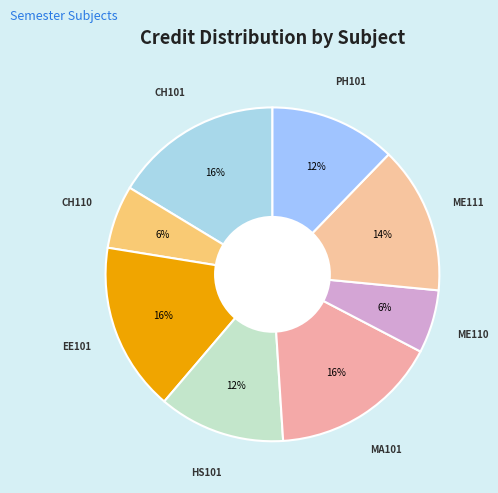

What percentage is the ME110 slice, to the nearest percent?

6%